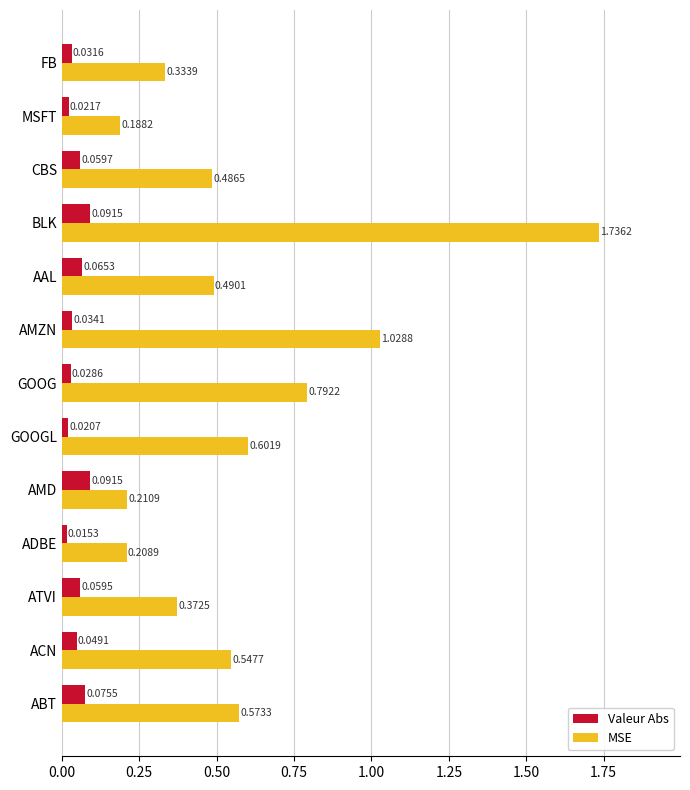

At GOOGL, list the series in order from smallest to largest.

Valeur Abs, MSE